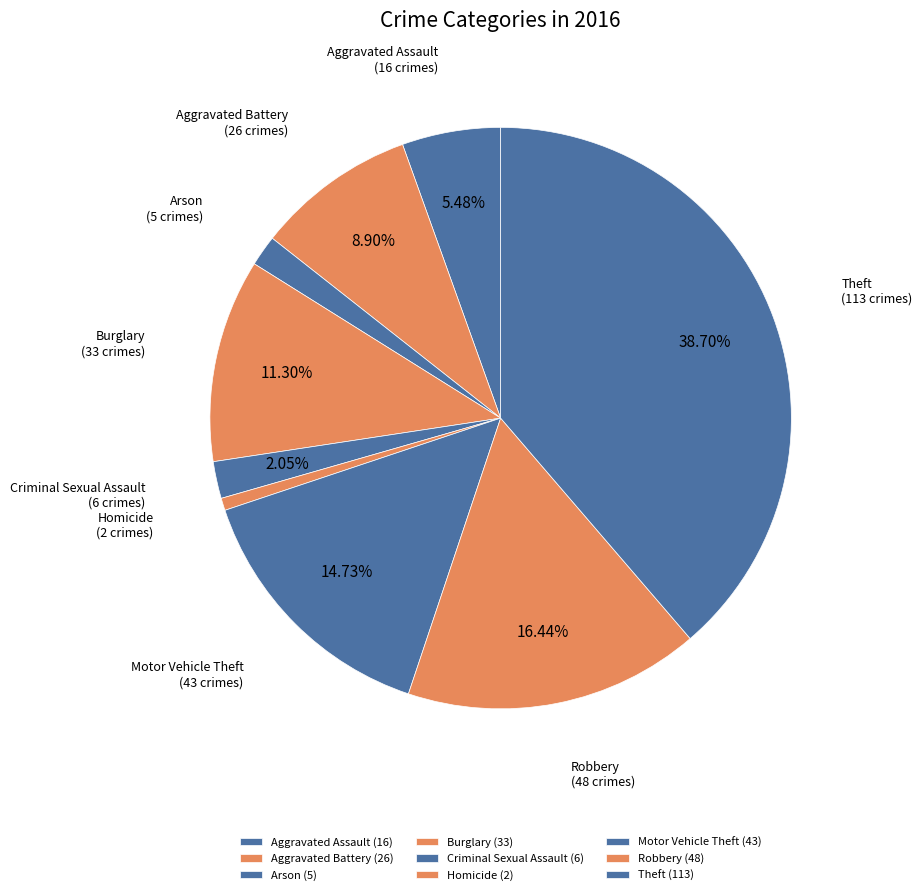

Is it true that Burglary is 26% of the pie?

False